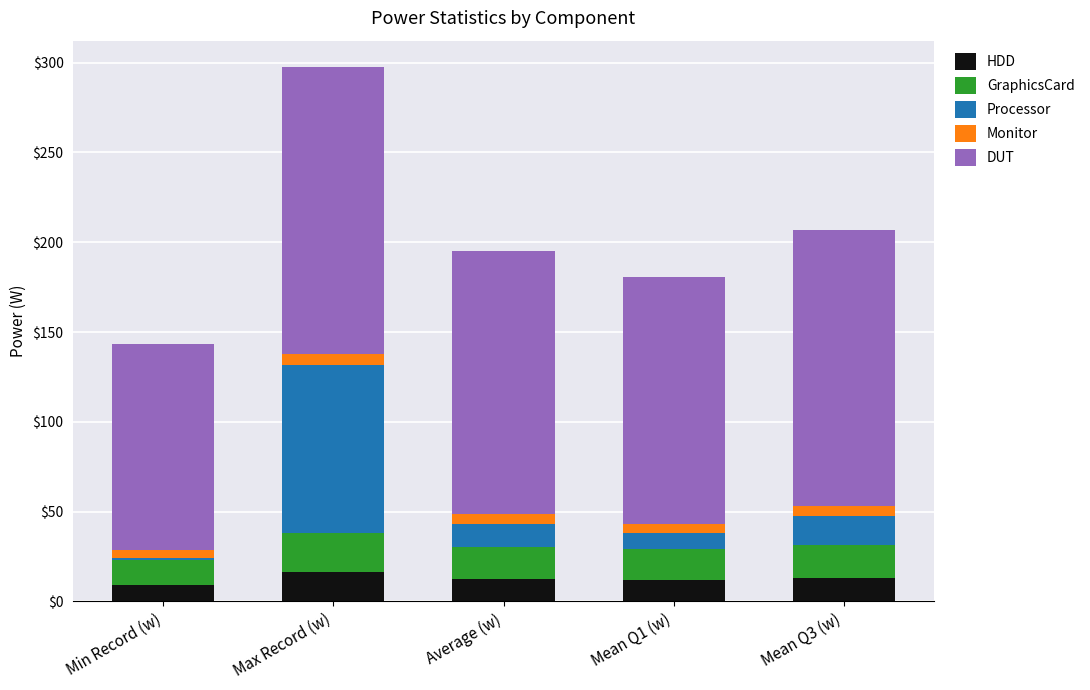

What is the maximum value for HDD?

16.2